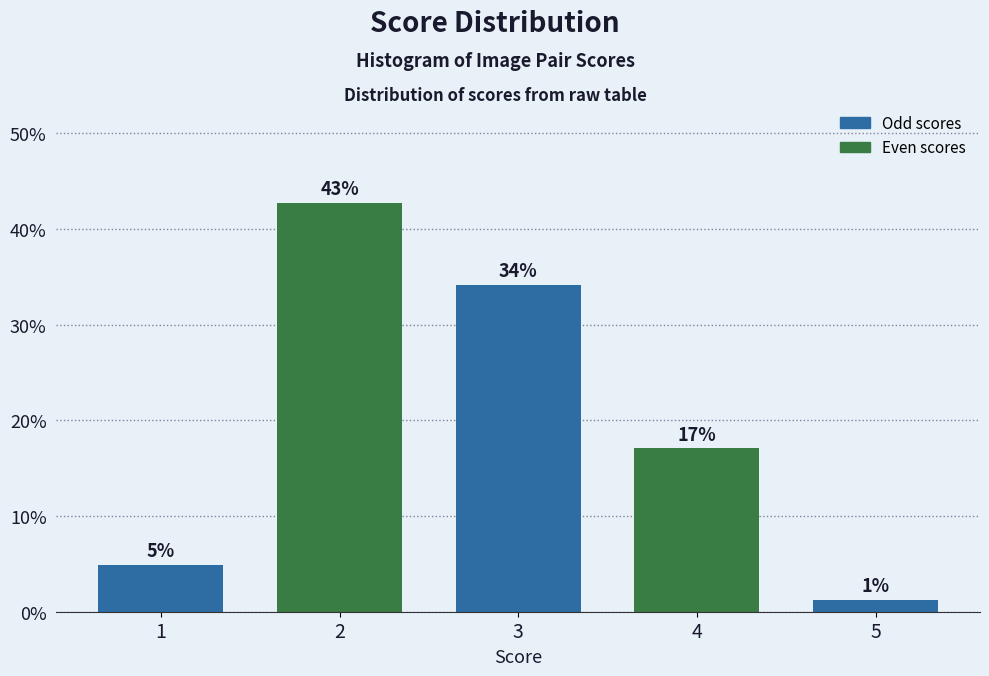

How many bars are there in total?

5